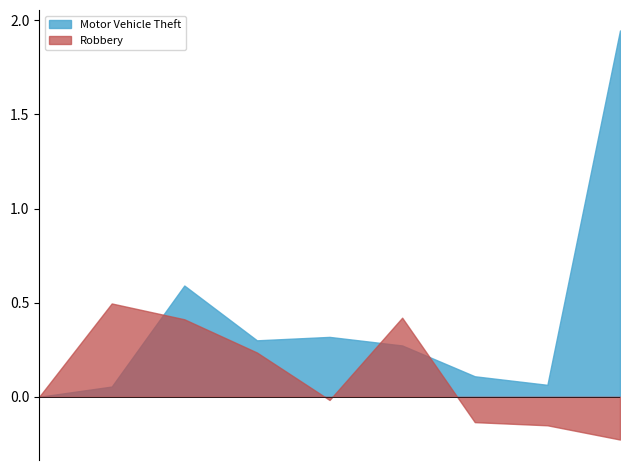

List the series in order of their overall mean, highest first.

Motor Vehicle Theft, Robbery